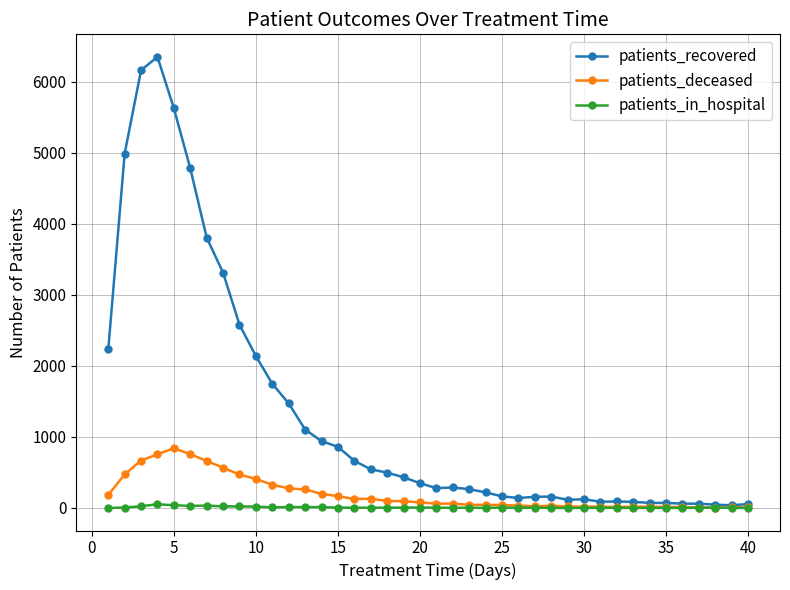

Does the chart display data point markers on the line(s)?

Yes